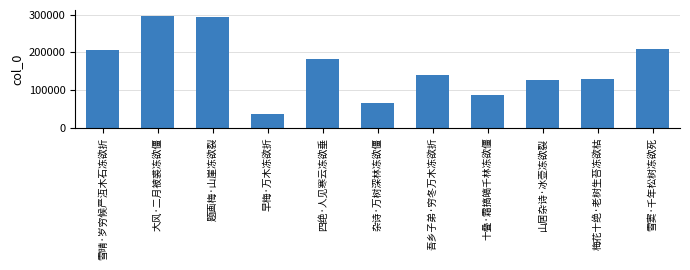

How many data points are less than 139113?

5